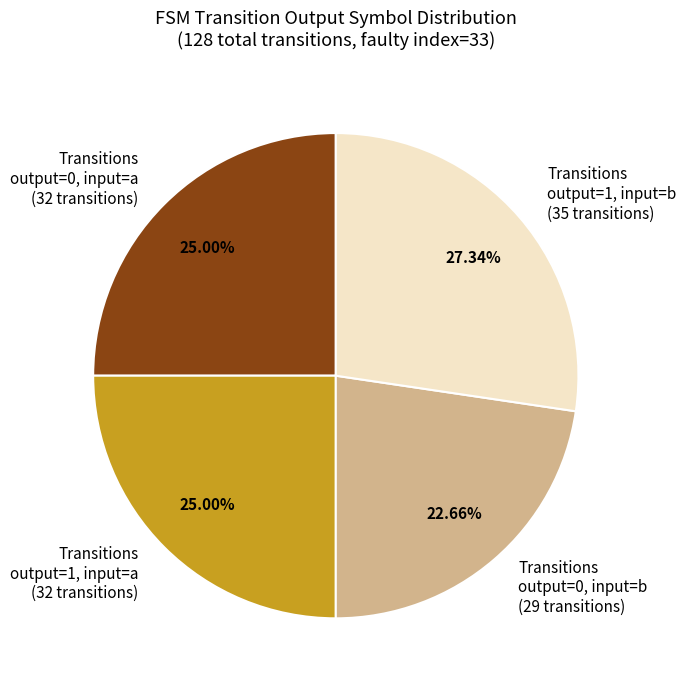

Which has a higher value, Transitions output=1, input=b (35 transitions) or Transitions output=1, input=a (32 transitions)?

Transitions output=1, input=b (35 transitions)